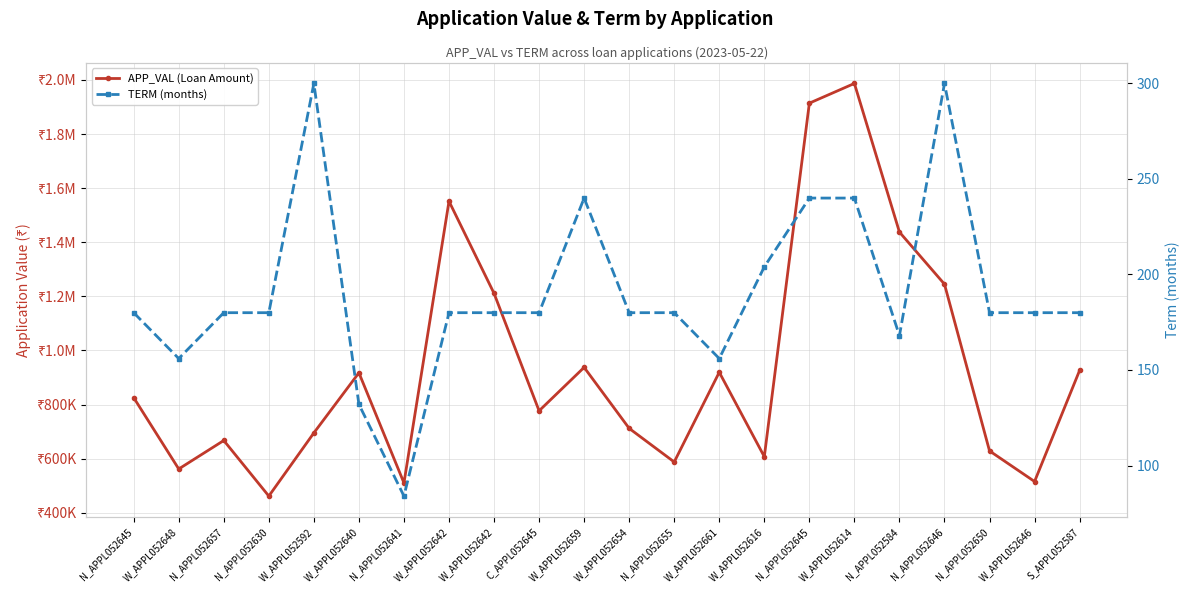

What are all the series names shown in the legend?

APP_VAL (Loan Amount), TERM (months)